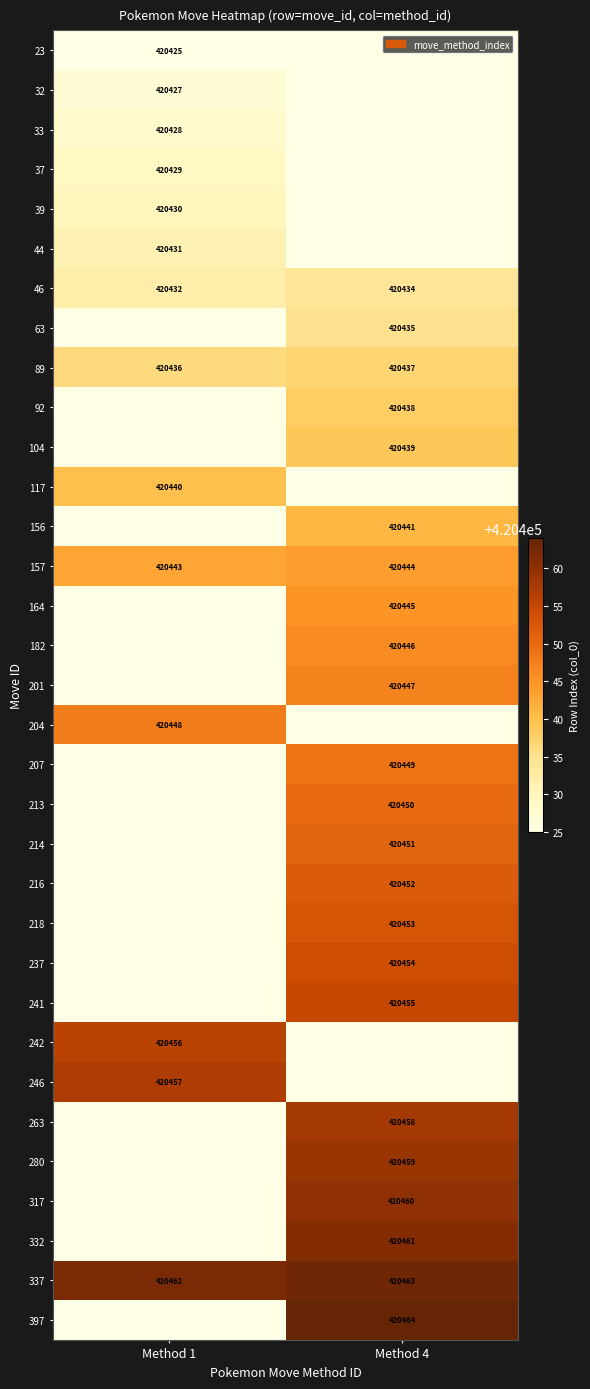

What is the sum of the 89 values at Method 1 and Method 4?

840873